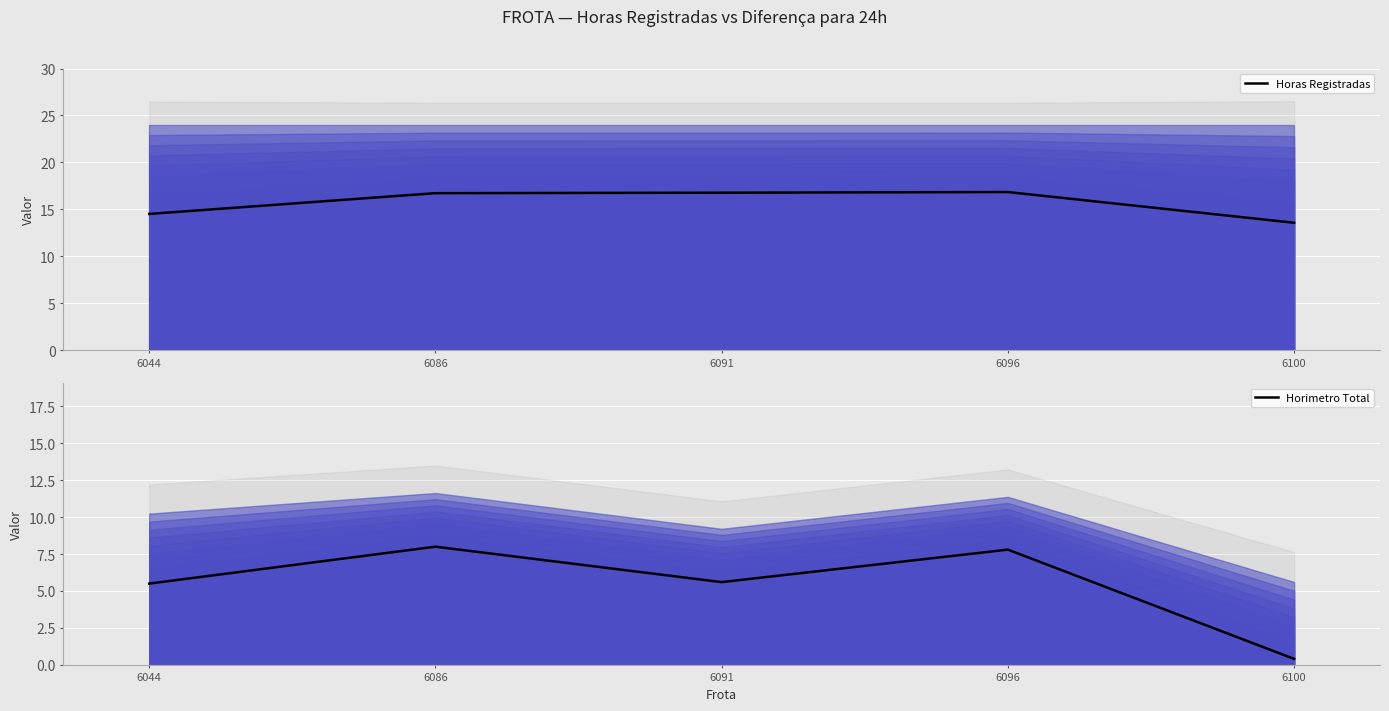

The Horimetro Total series shows 7.8 at 6096. True or false?

True